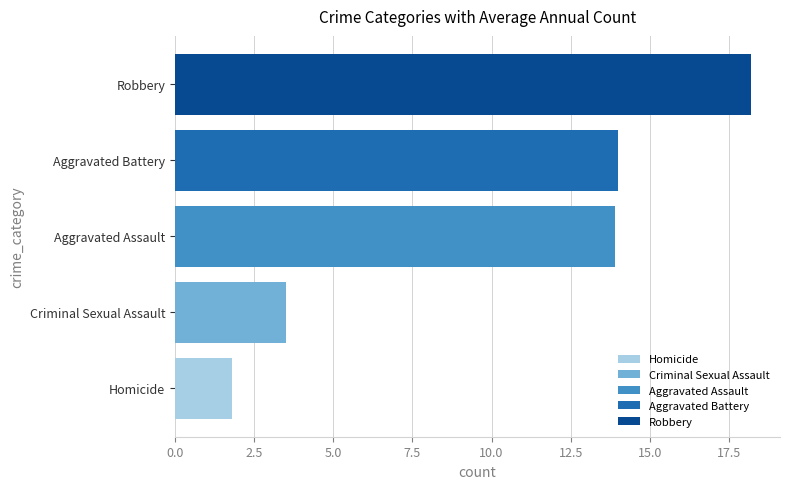

What value does the Homicide series have at Aggravated Assault?

1.8